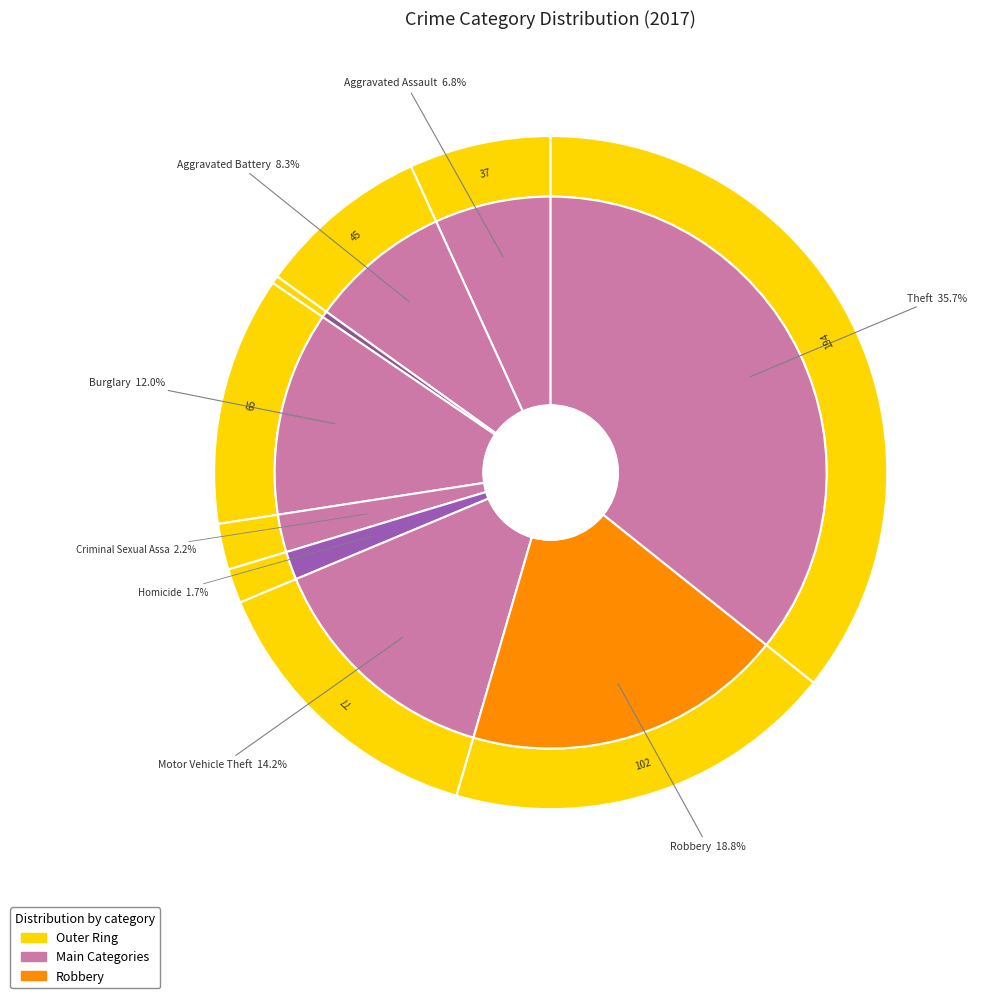

Is Robbery the majority of the pie?

No